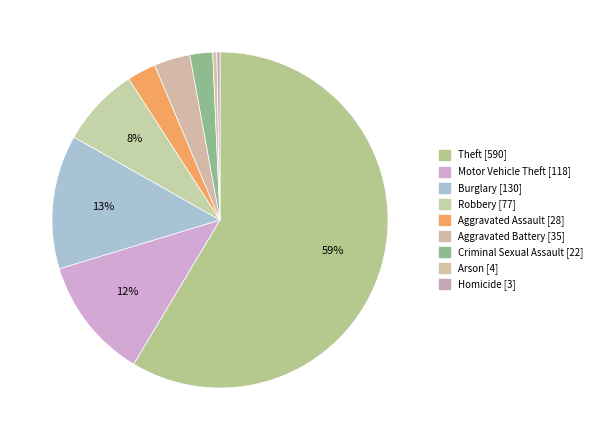

What portion of the pie excludes Aggravated Battery?

96.5%